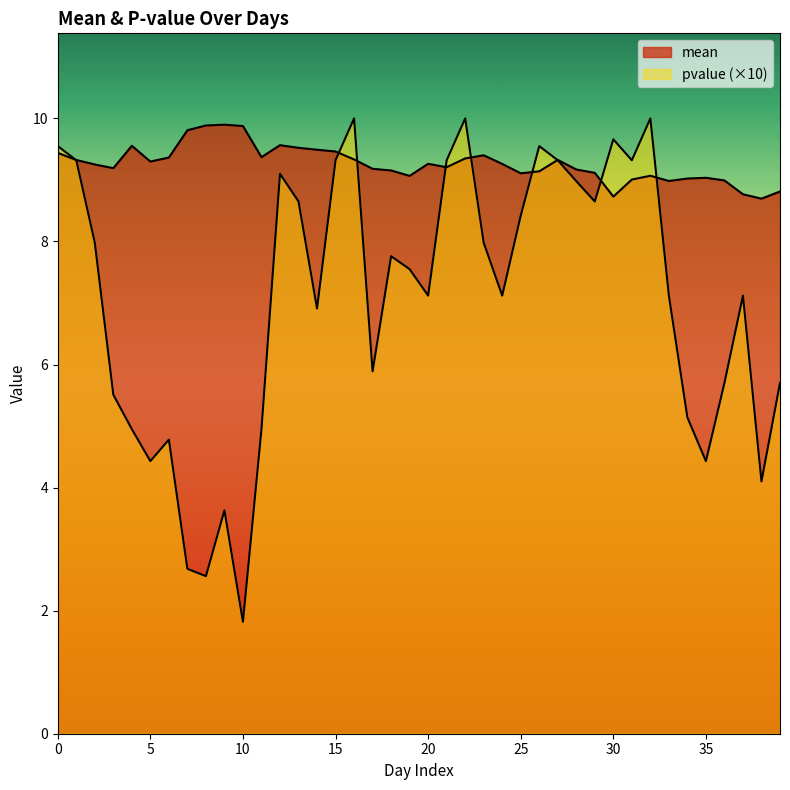

What is the average value of the pvalue series?

7.1